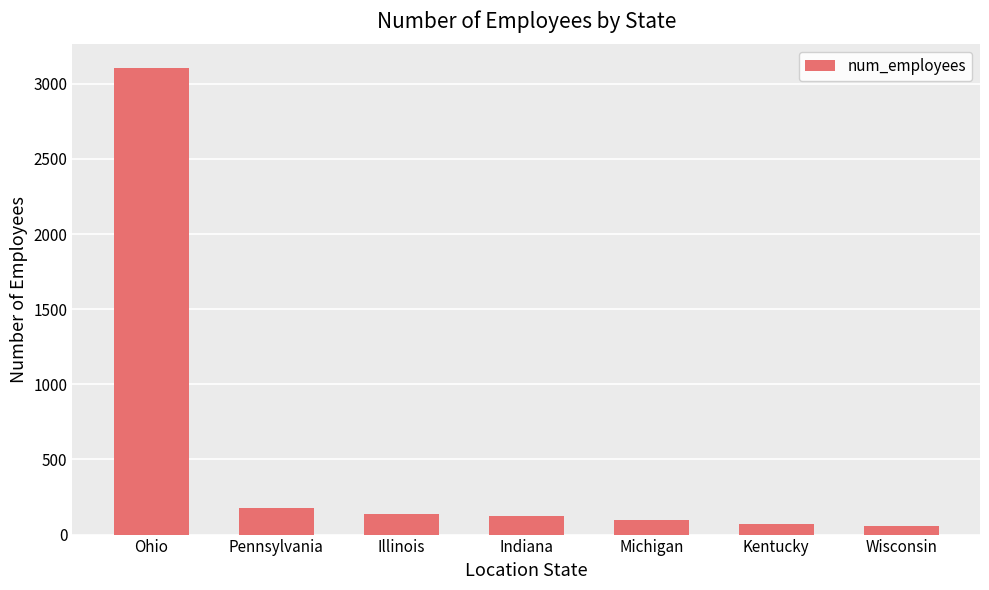

What is the sum of the values at Pennsylvania and Illinois?

309